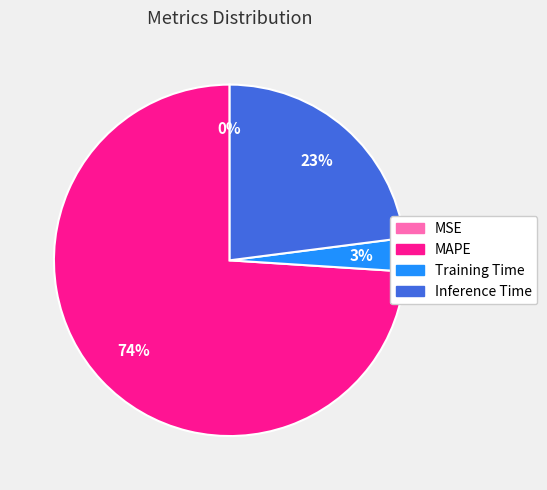

Is it true that Training Time is 9% of the pie?

False